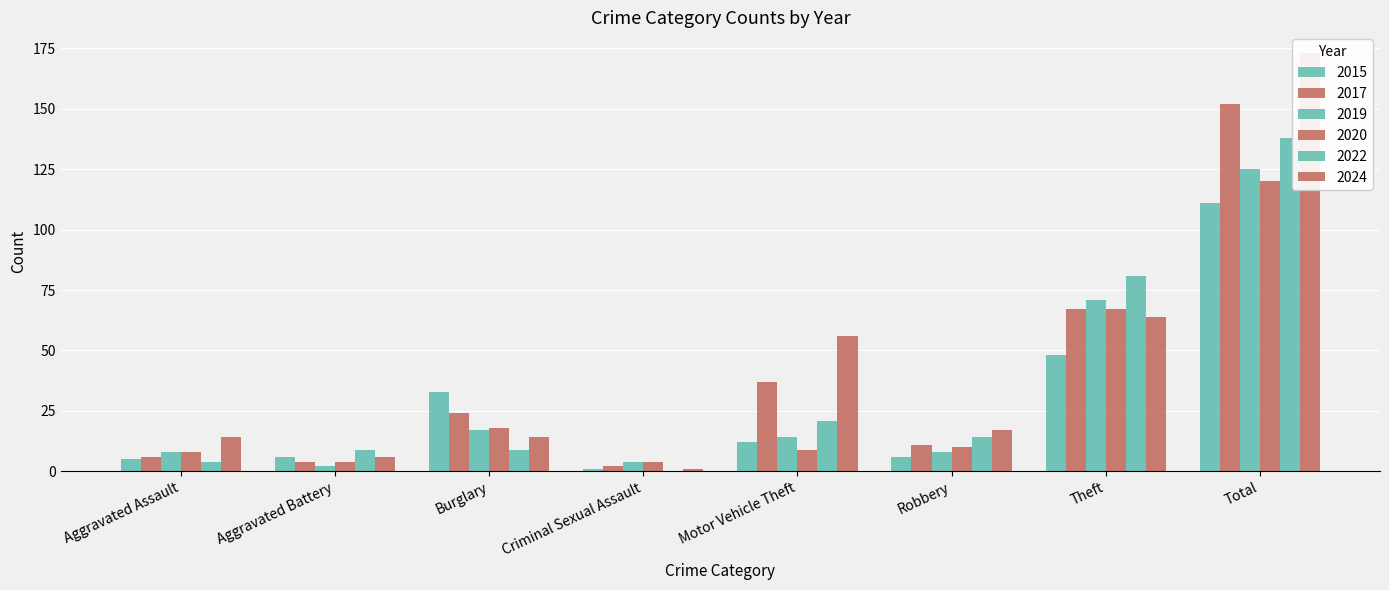

Which series has the largest total across all categories?

2024